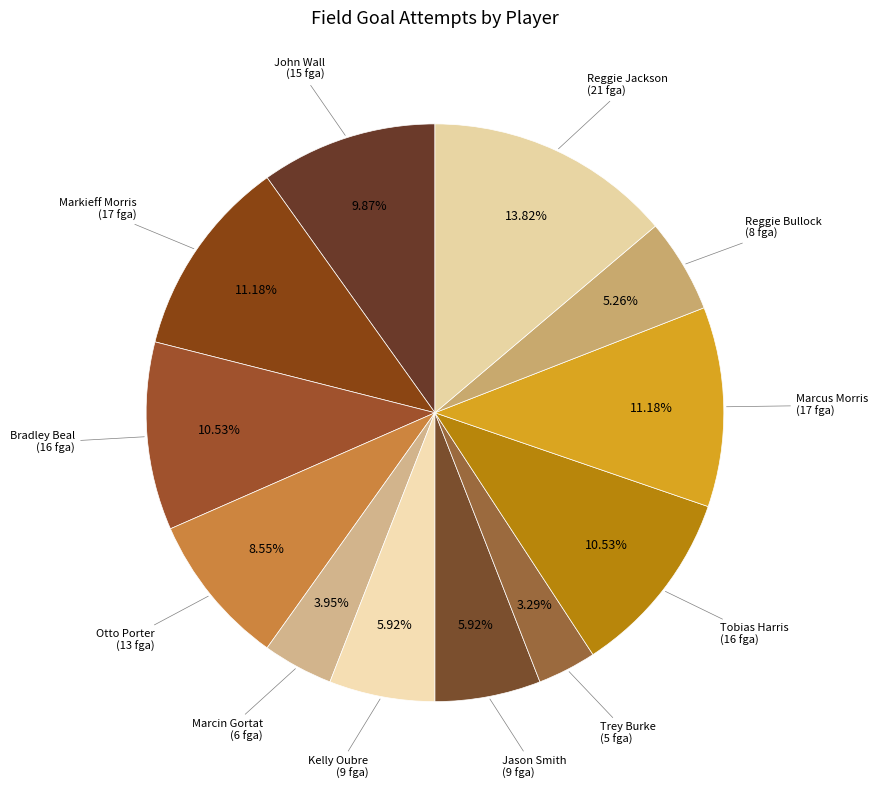

Count the number of slices in the pie.

12